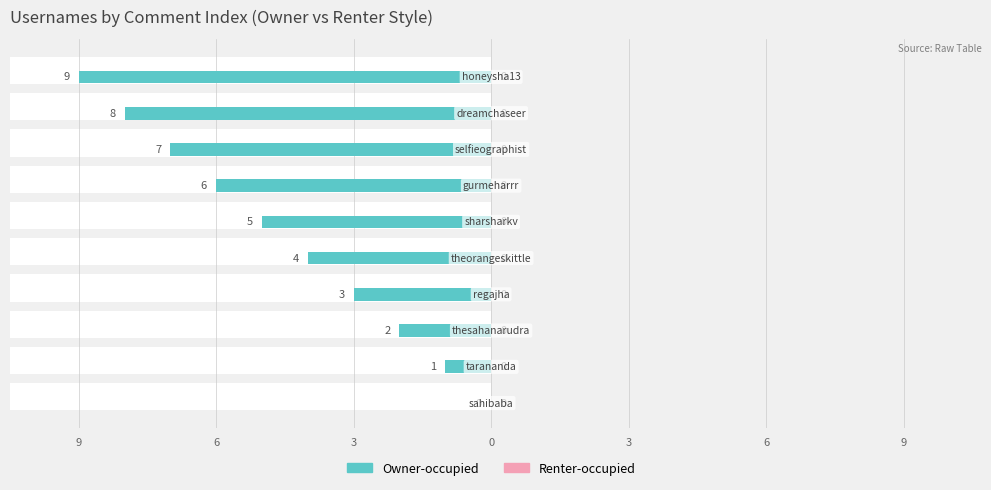

What is the approximate value of Renter-occupied at 9?

0.3